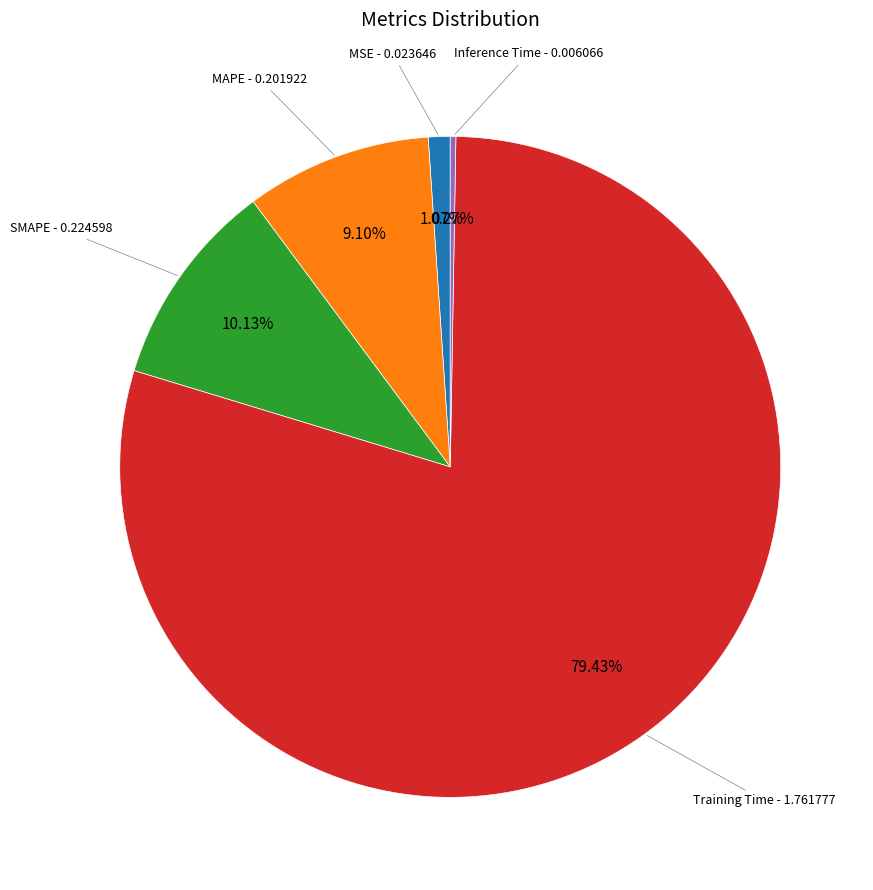

Is there a majority slice in this chart?

Yes